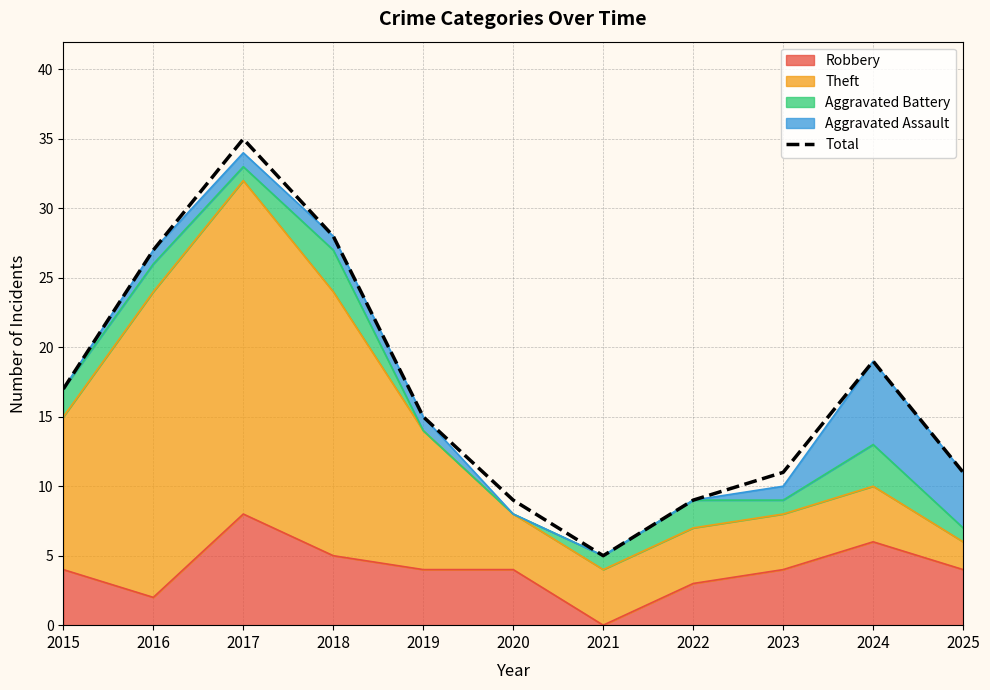

How many interior local peaks (higher than both neighbors) does the data have?

2